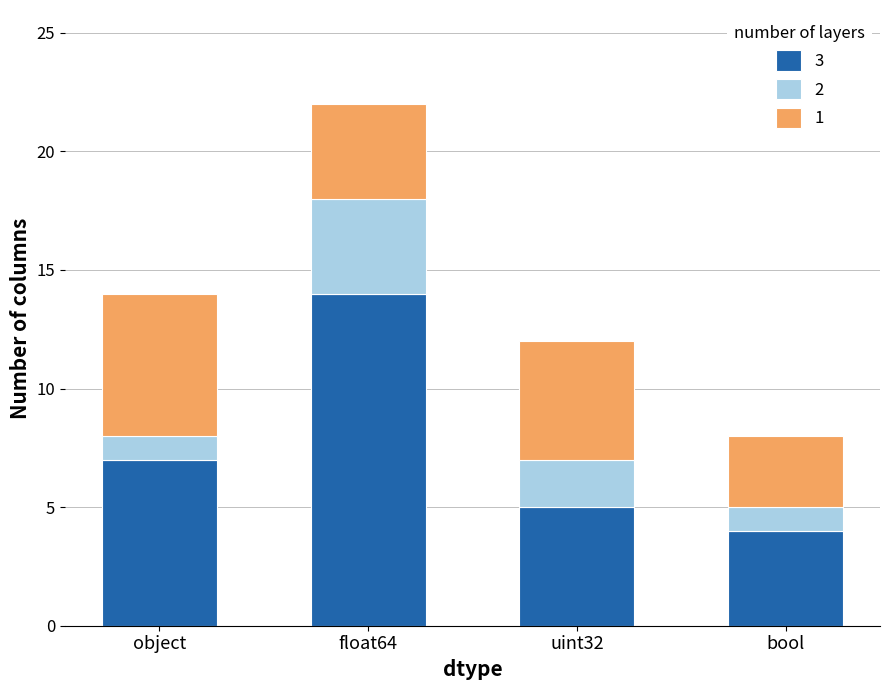

What is the total value across all series at float64?

22